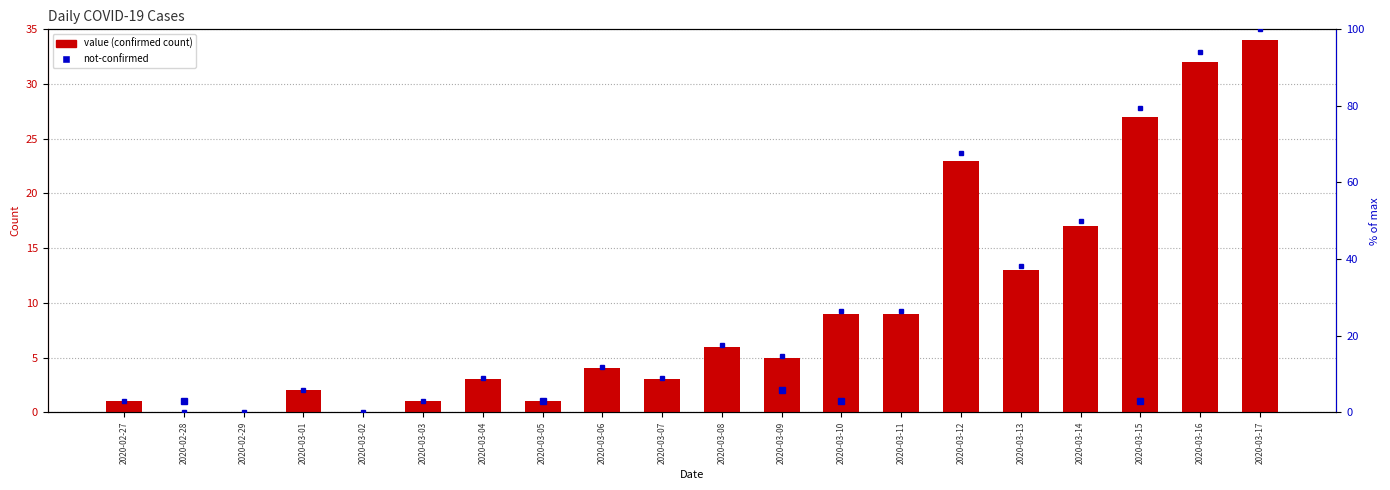

At which category is the sum across all series the highest?

2020-03-17